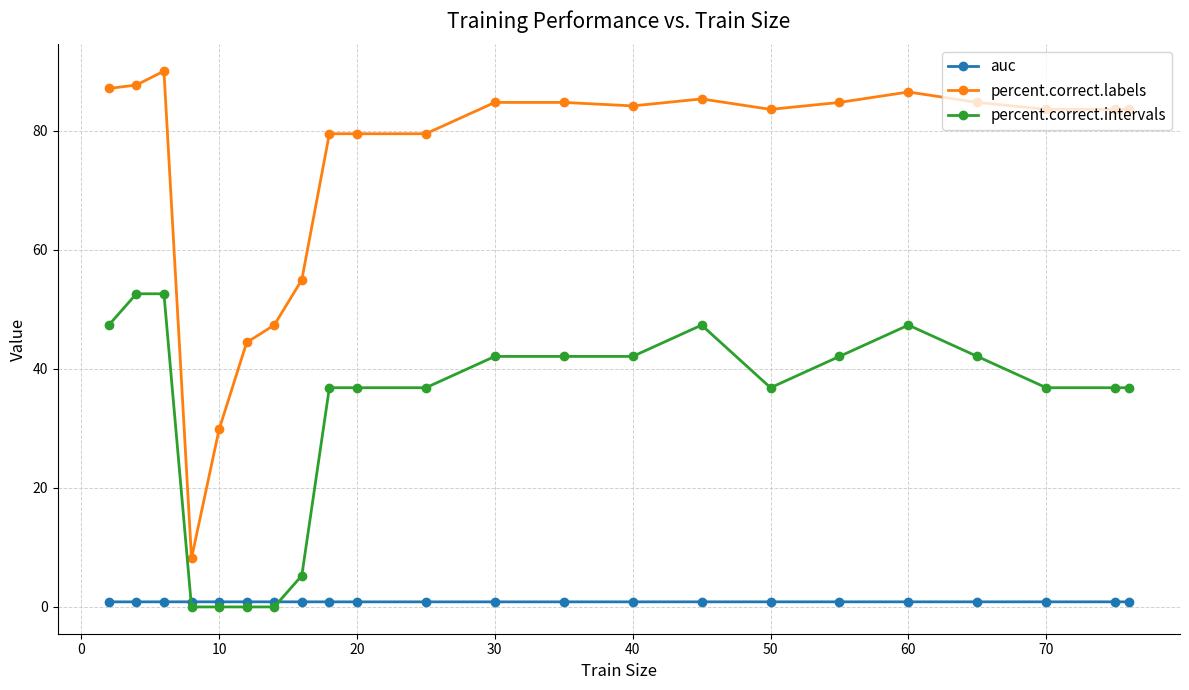

True or false: auc and percent.correct.labels intersect in this chart.

False